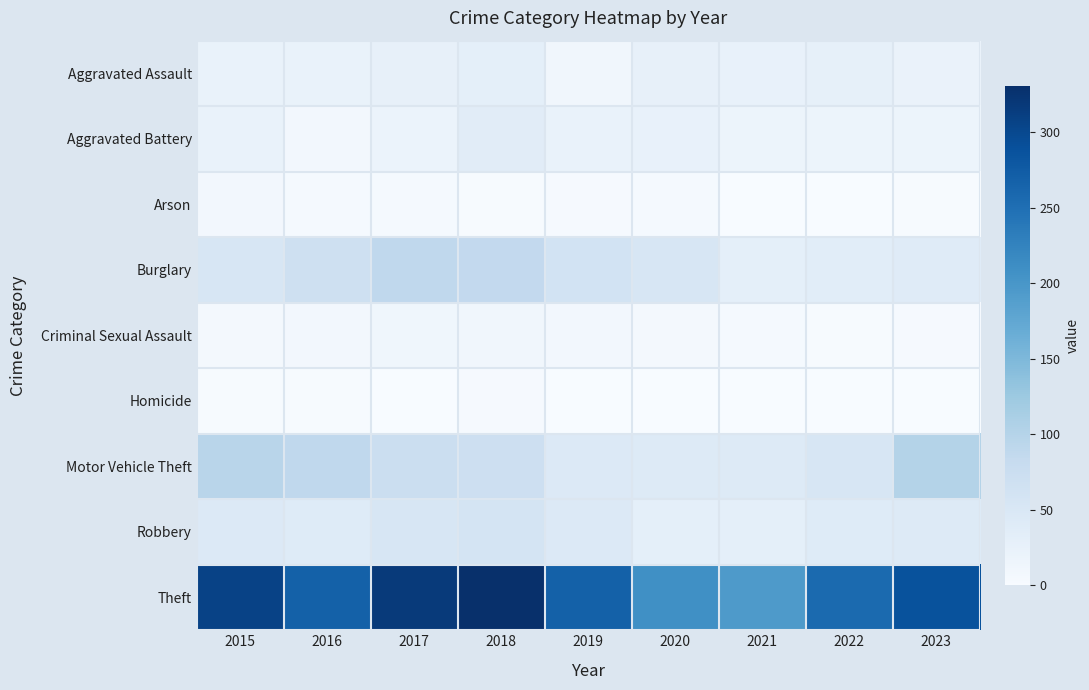

At which category is the sum across all series the highest?

2018